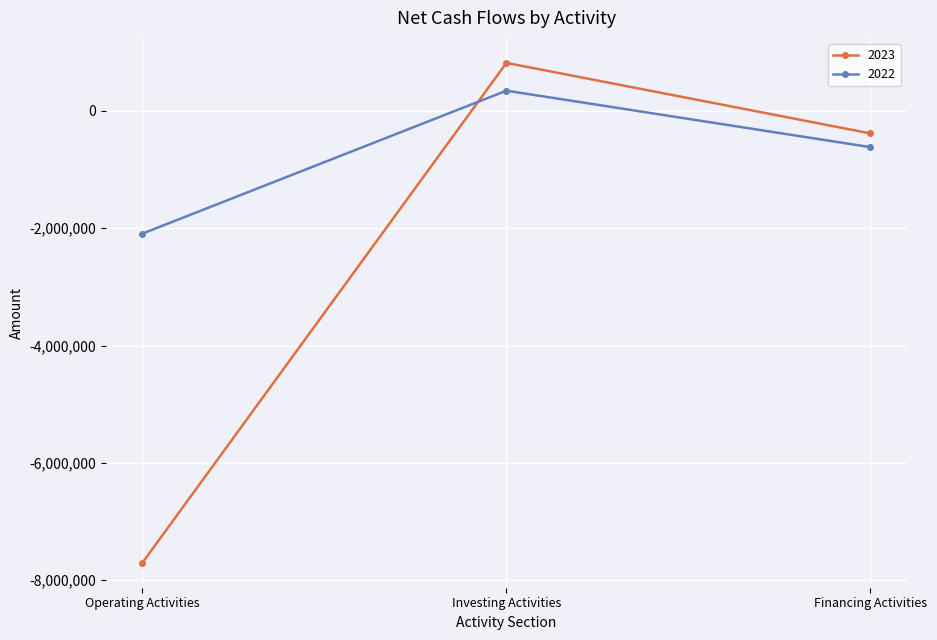

What is the difference between the second highest and minimum values in the 2023 series?

7318963